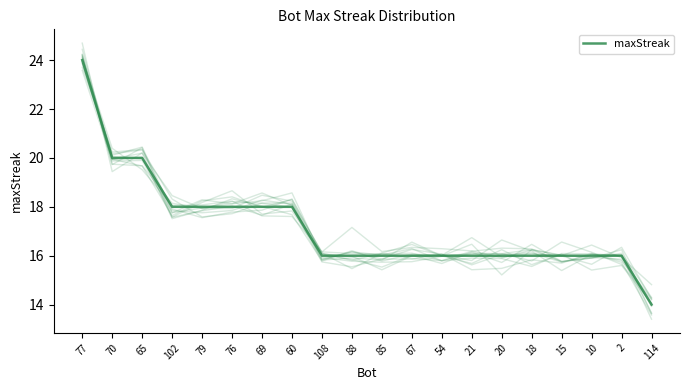

At which label is the value closest to 19?

70